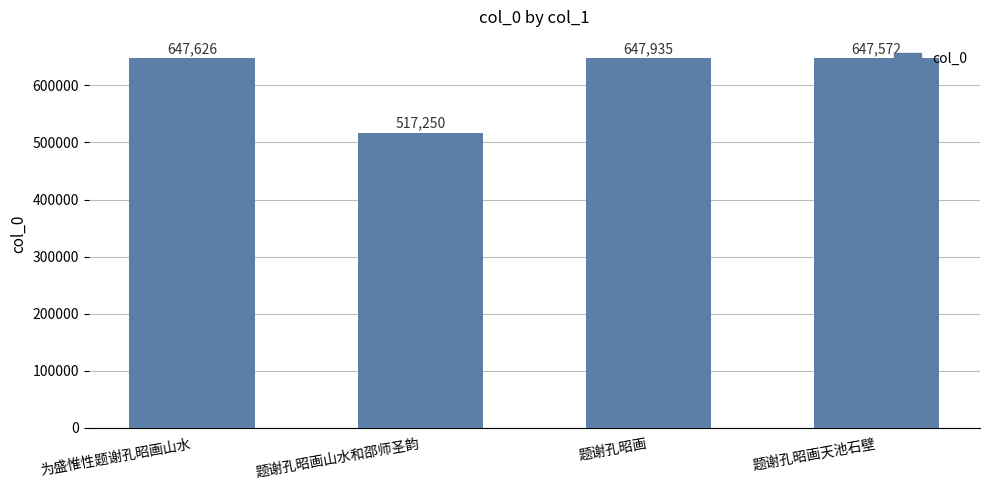

What is the difference between the values at 题谢孔昭画山水和邵师圣韵 and 为盛惟性题谢孔昭画山水?

130376